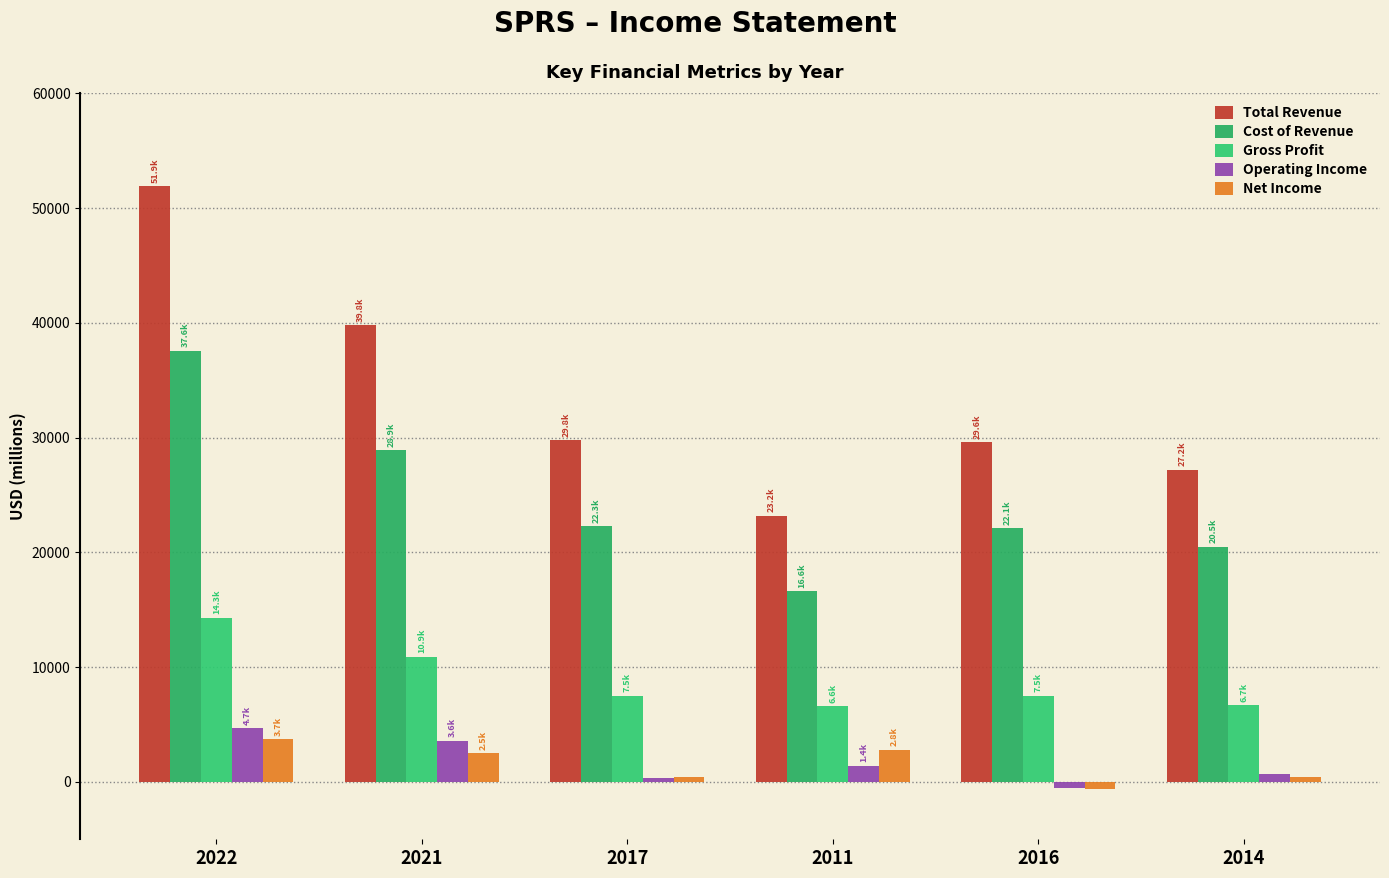

What is the approximate value of Total Revenue at 2022?

51900